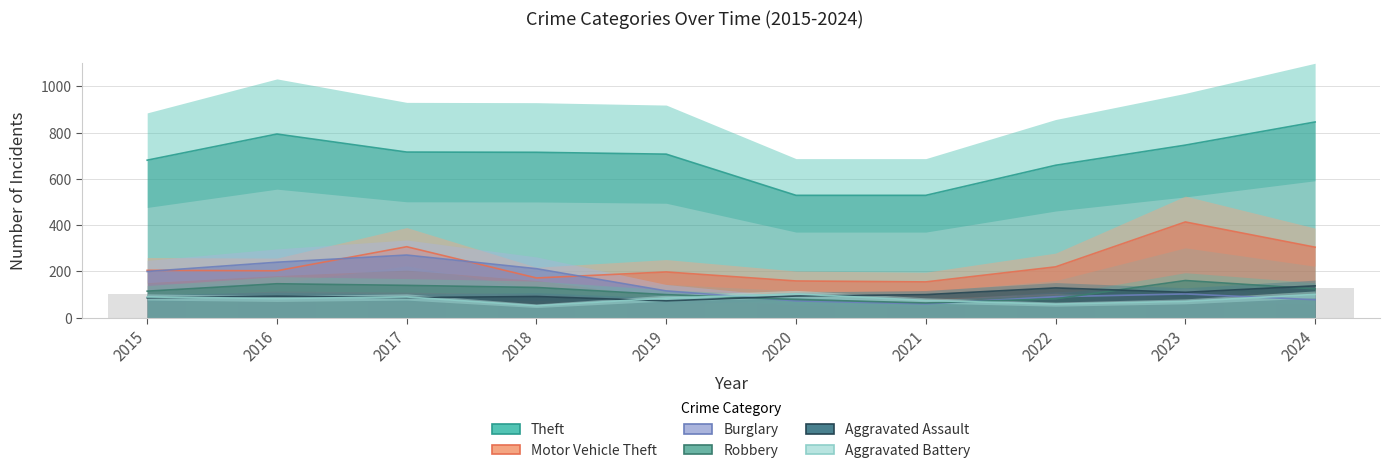

What is the value of the Robbery bar at the 7th from the left?

64